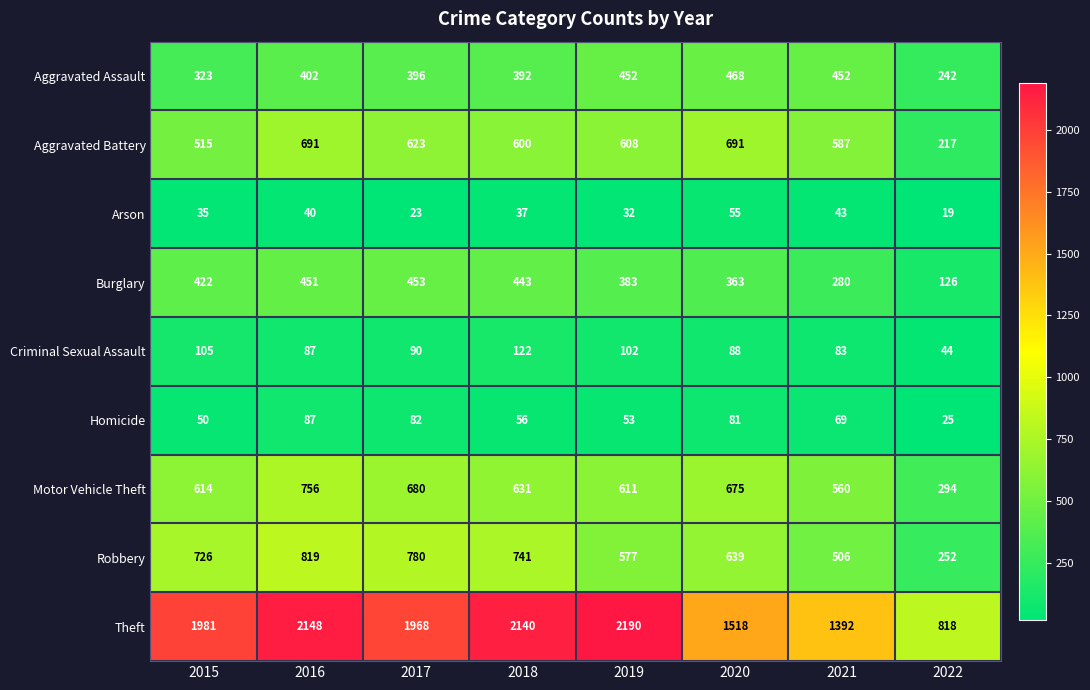

Count the number of data series in this chart.

9